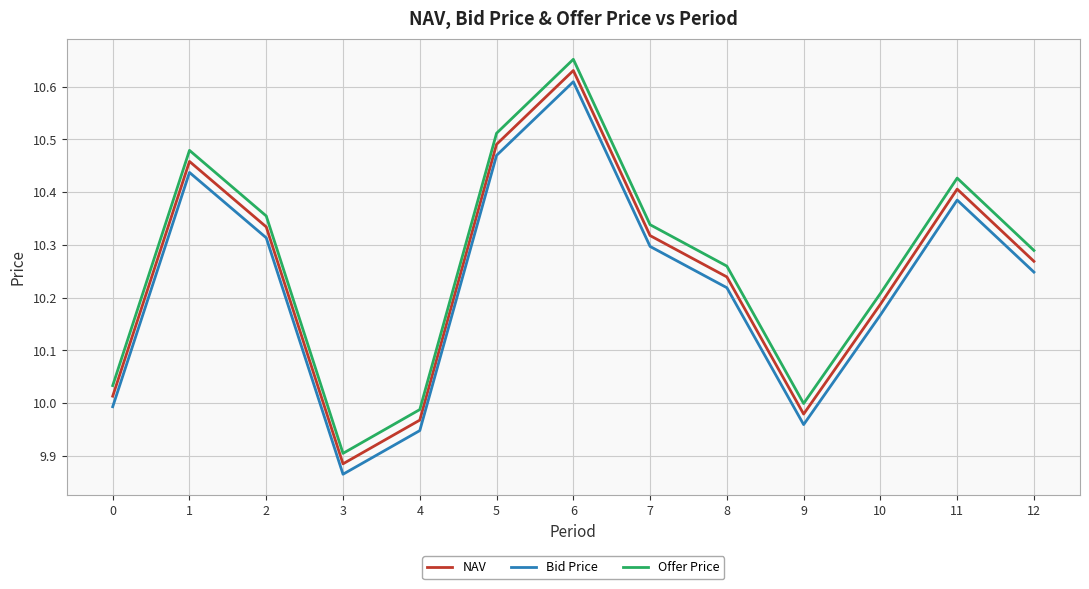

Which series changed the most between 0 and 4?

Offer Price